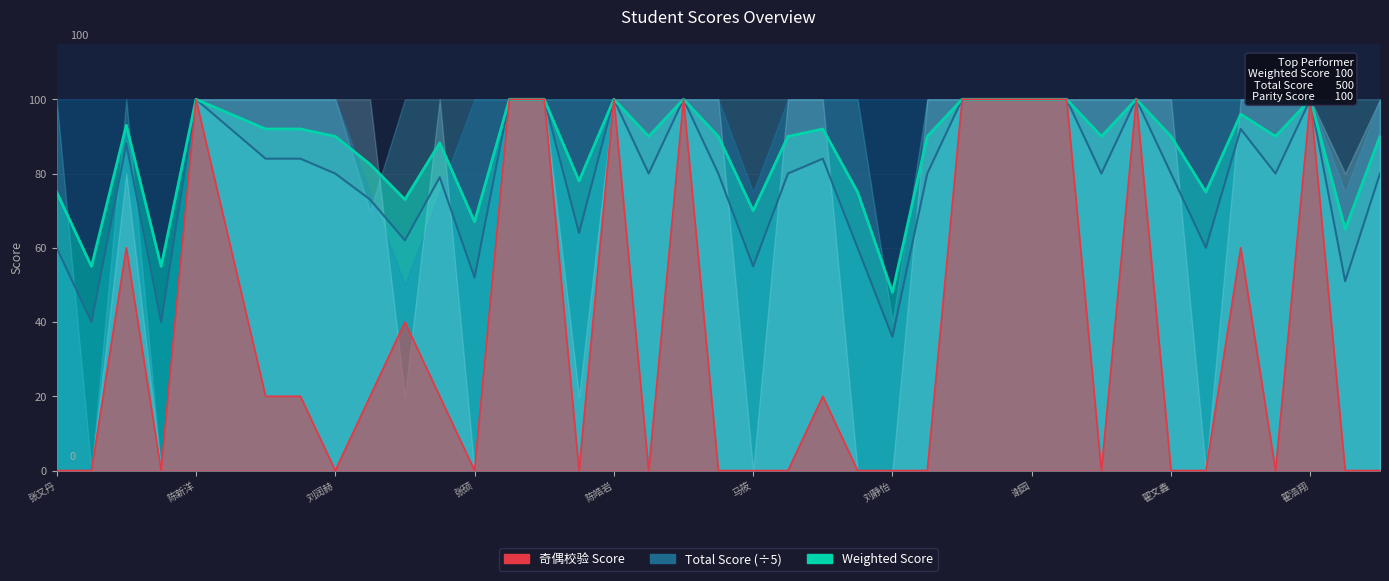

At which category does Weighted Score reach its first local peak?

常余海